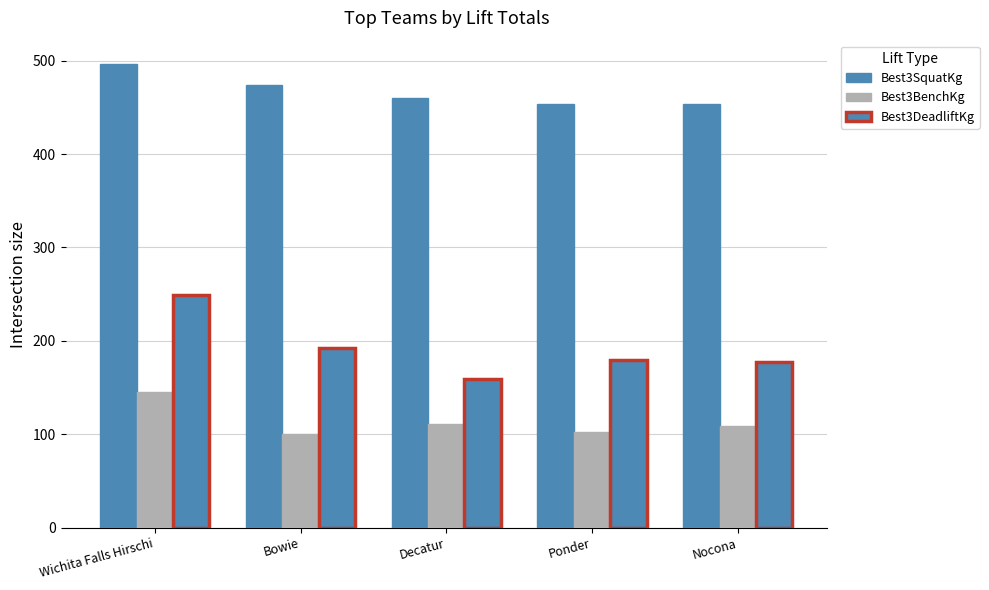

What is the maximum value shown in the chart?

496.7